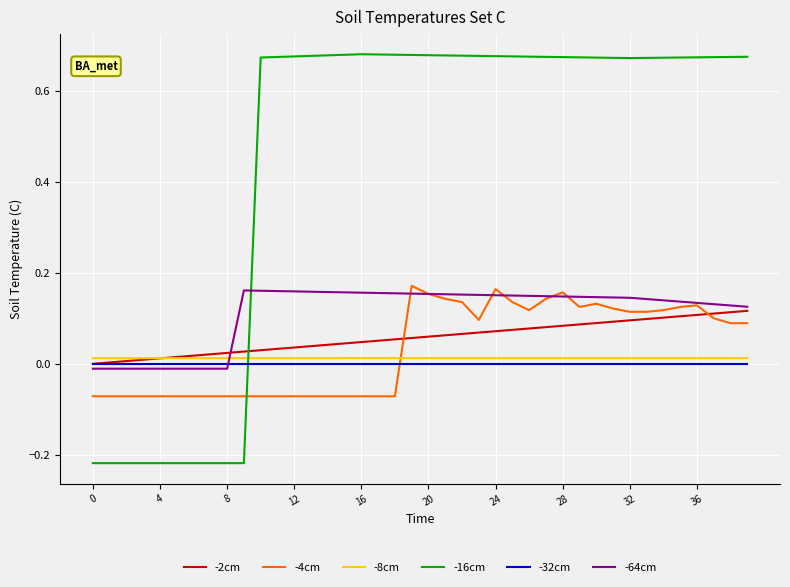

Which series has the widest spread of values?

-16cm